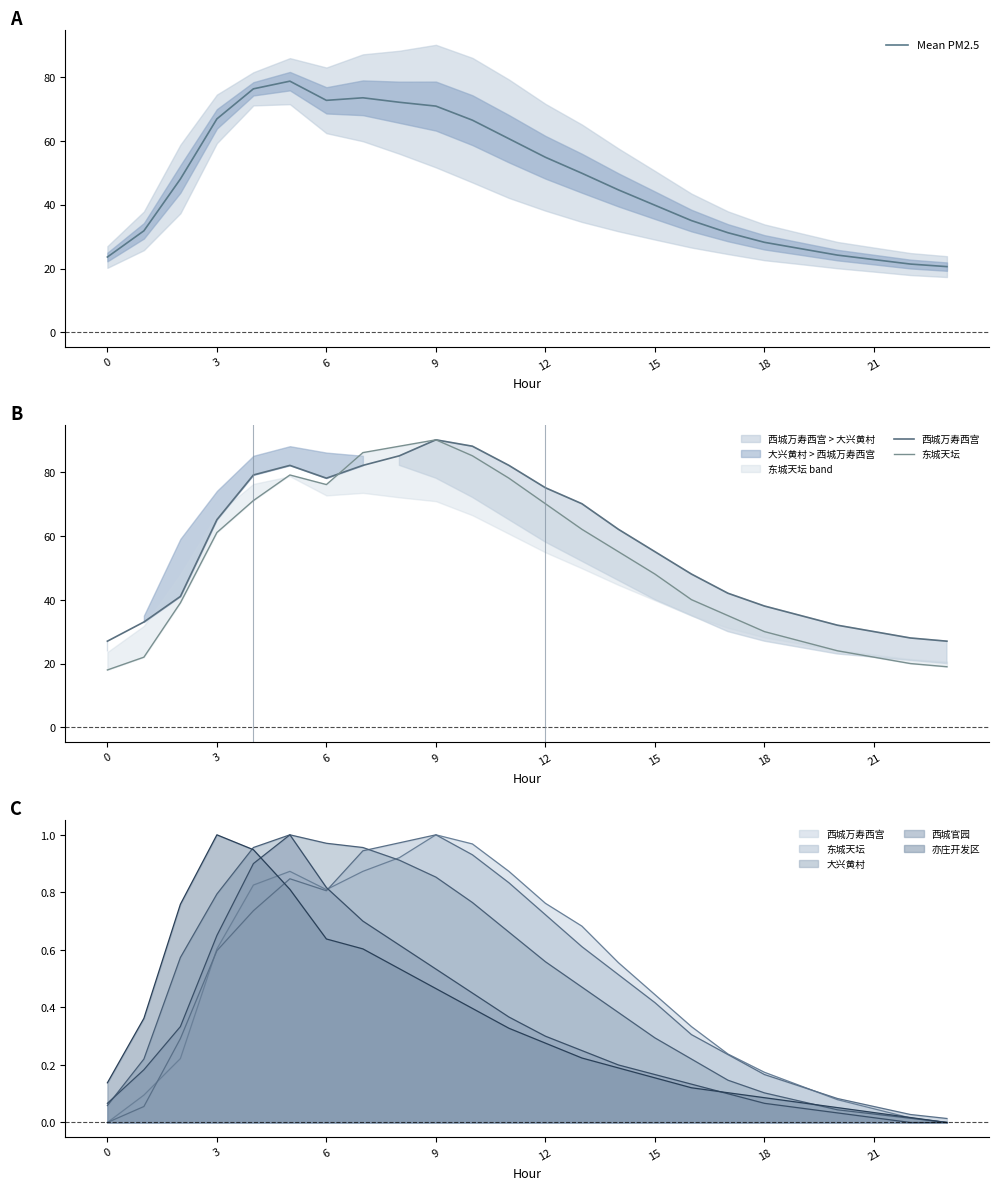

What is the sum of all 西城万寿西宫 values?

1374.0